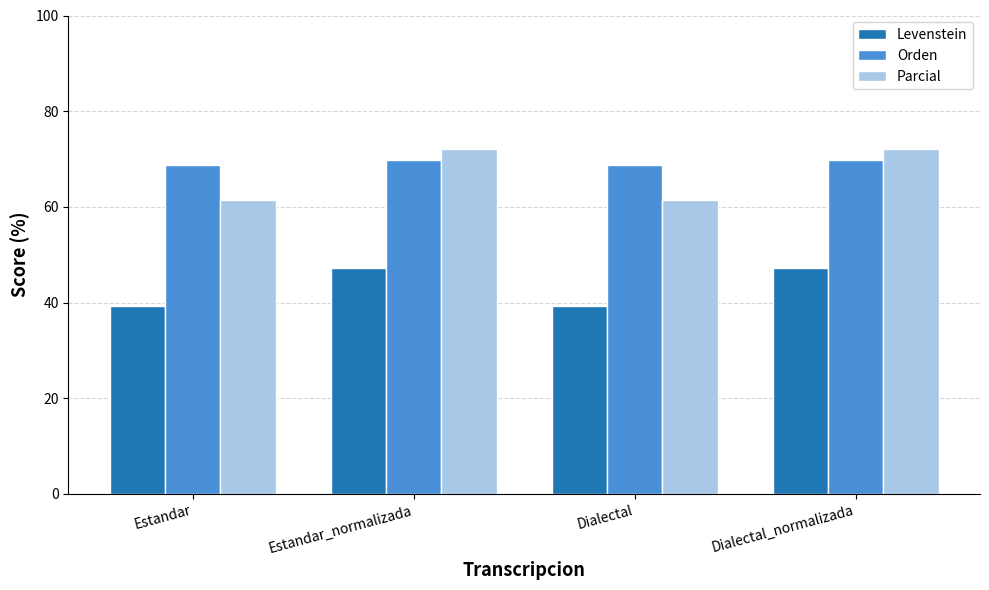

Reading right to left, transcribe all the data shown in this chart.

Levenstein: Dialectal_normalizada=47.1	Dialectal=39.2	Estandar_normalizada=47.1	Estandar=39.2
Orden: Dialectal_normalizada=69.8	Dialectal=68.7	Estandar_normalizada=69.8	Estandar=68.7
Parcial: Dialectal_normalizada=72.1	Dialectal=61.5	Estandar_normalizada=72.1	Estandar=61.5